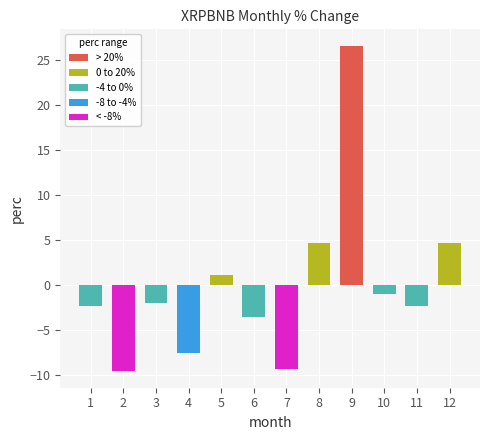

The chart shows a value of -3.7 at 1. True or false?

False